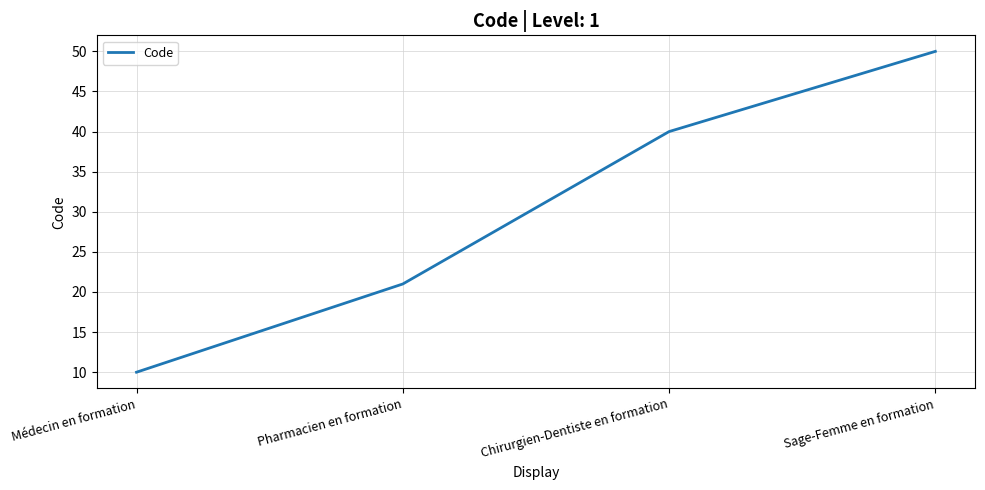

Rank the categories by value from lowest to highest.

Médecin en formation, Pharmacien en formation, Chirurgien-Dentiste en formation, Sage-Femme en formation